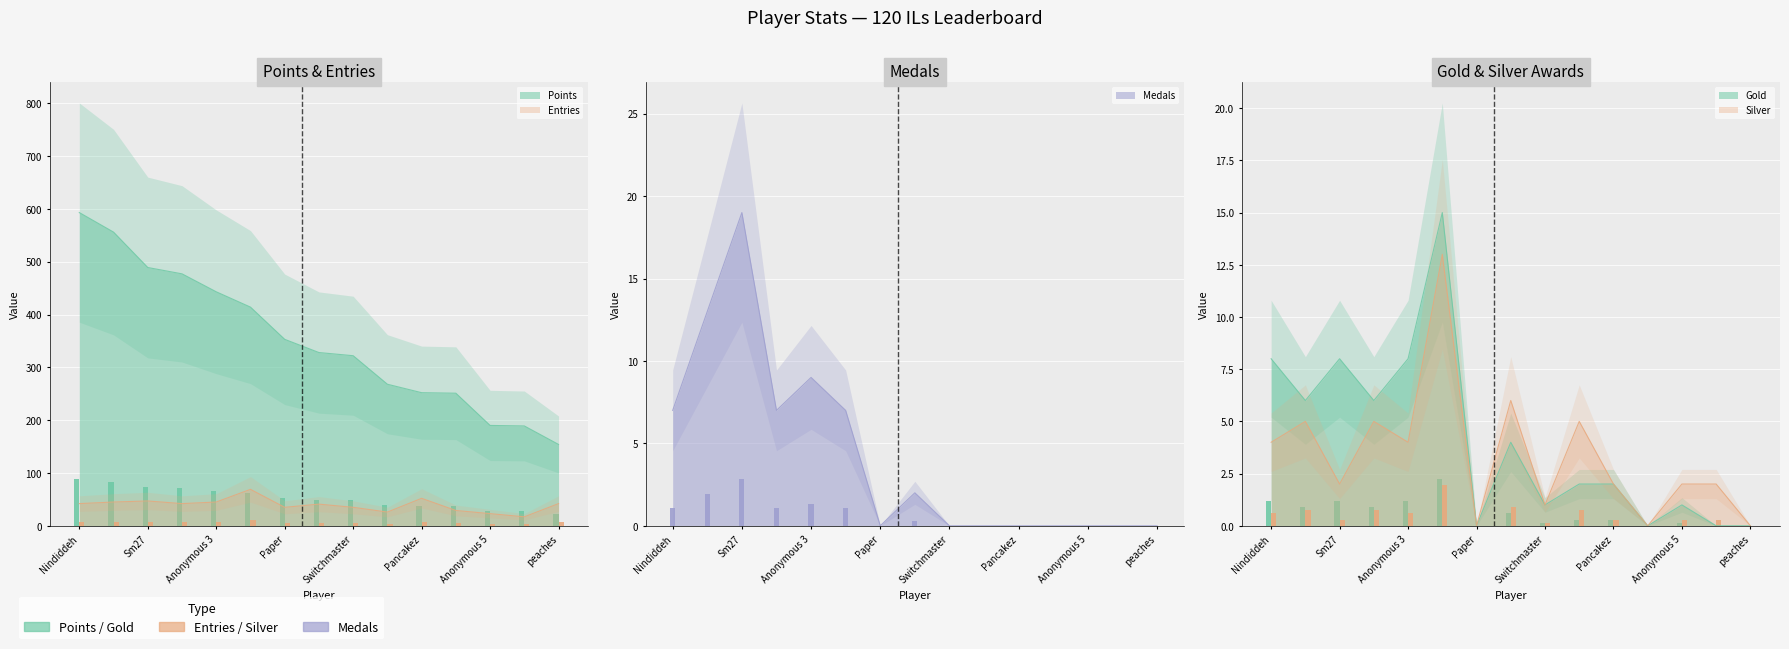

Reading right to left, transcribe all the data shown in this chart.

Points: 154	189	190	251	252	268	322	328	353	414	443	477	489	556	593
Medals: 0	0	0	0	0	0	0	2	0	7	9	7	19	13	7
Entries: 42	17	23	29	52	26	35	41	35	69	45	42	47	45	42
Gold: 0	0	1	0	2	2	1	4	0	15	8	6	8	6	8
Silver: 0	2	2	0	2	5	1	6	0	13	4	5	2	5	4